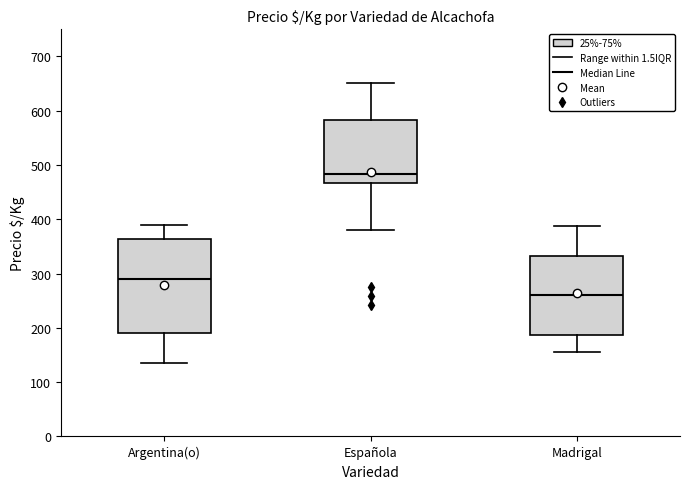

Which box is the tallest, from its lower edge to its upper edge?

Argentina(o)